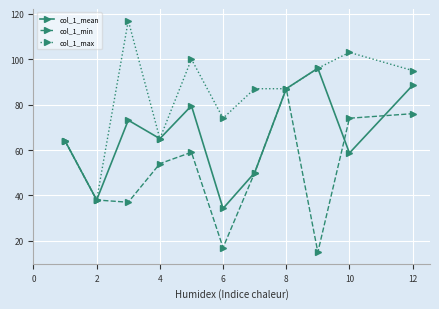

Count the number of data series in this chart.

3